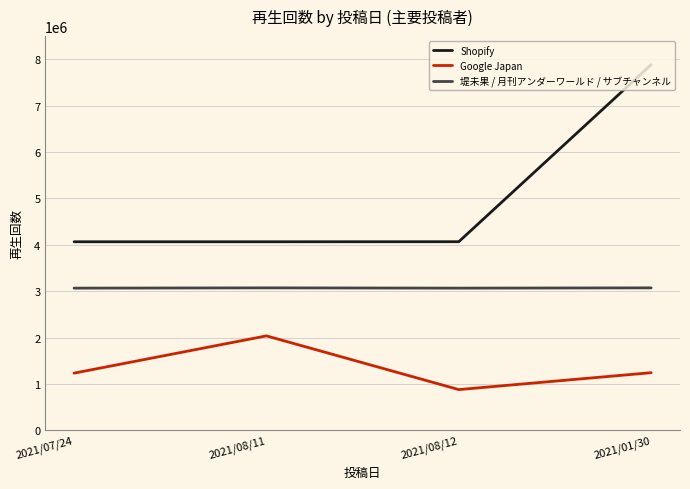

At which category does the chart reach its peak across all series?

2021/01/30